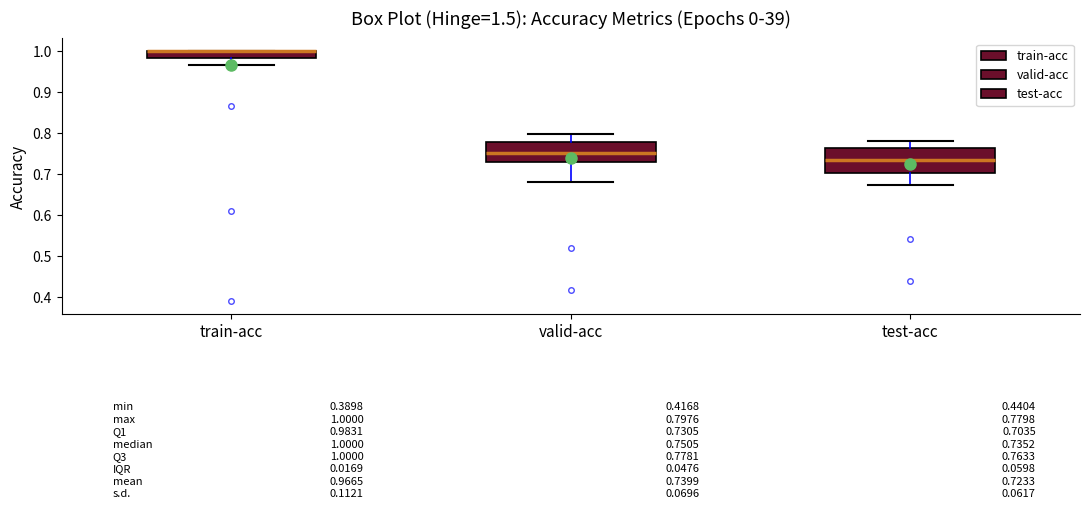

Comparing the boxes themselves (not the whiskers), which one is the tallest?

test-acc